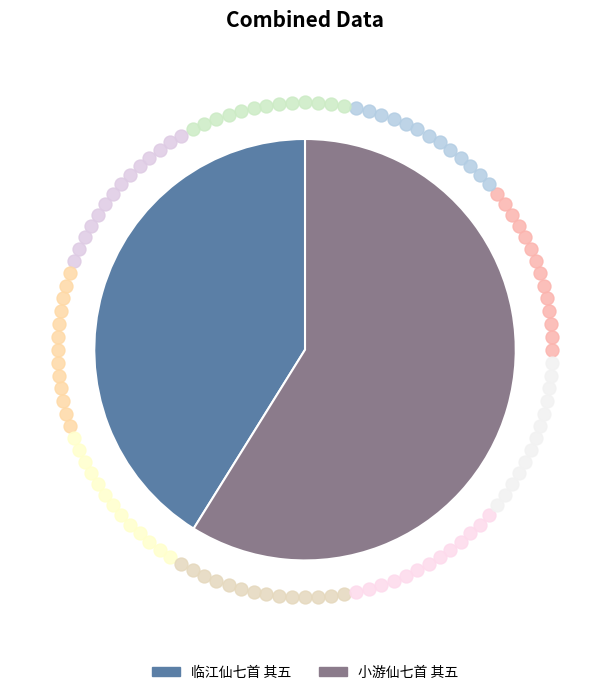

What is the smallest slice in the pie chart?

临江仙七首 其五